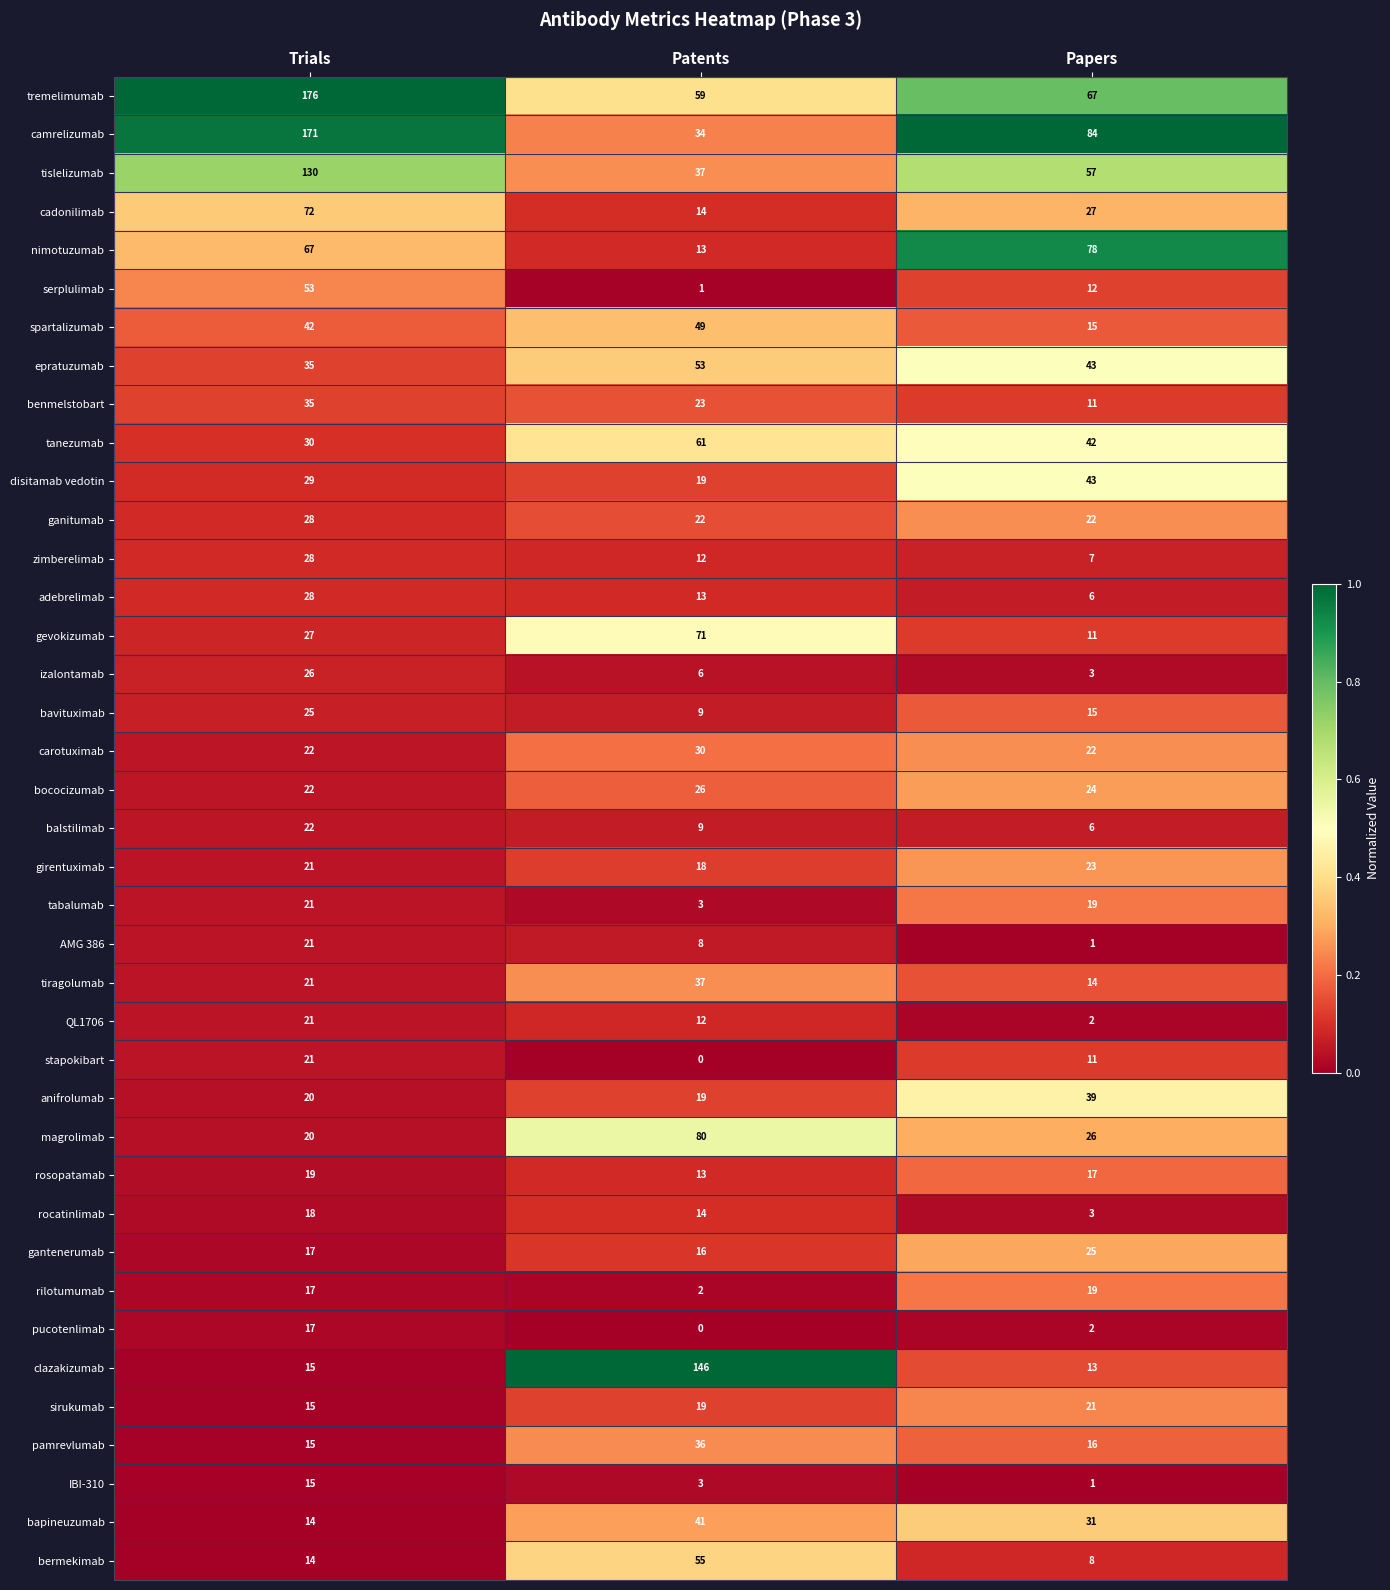

What is the difference between the benmelstobart values at Papers and Trials?

24